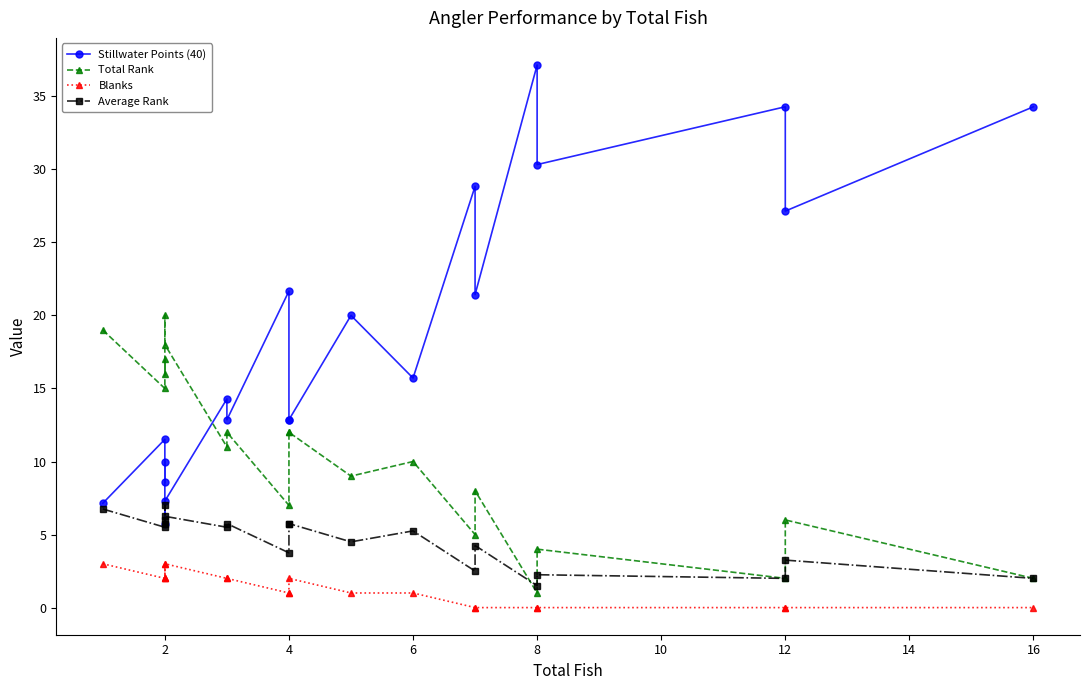

How many lines are shown in the chart?

4